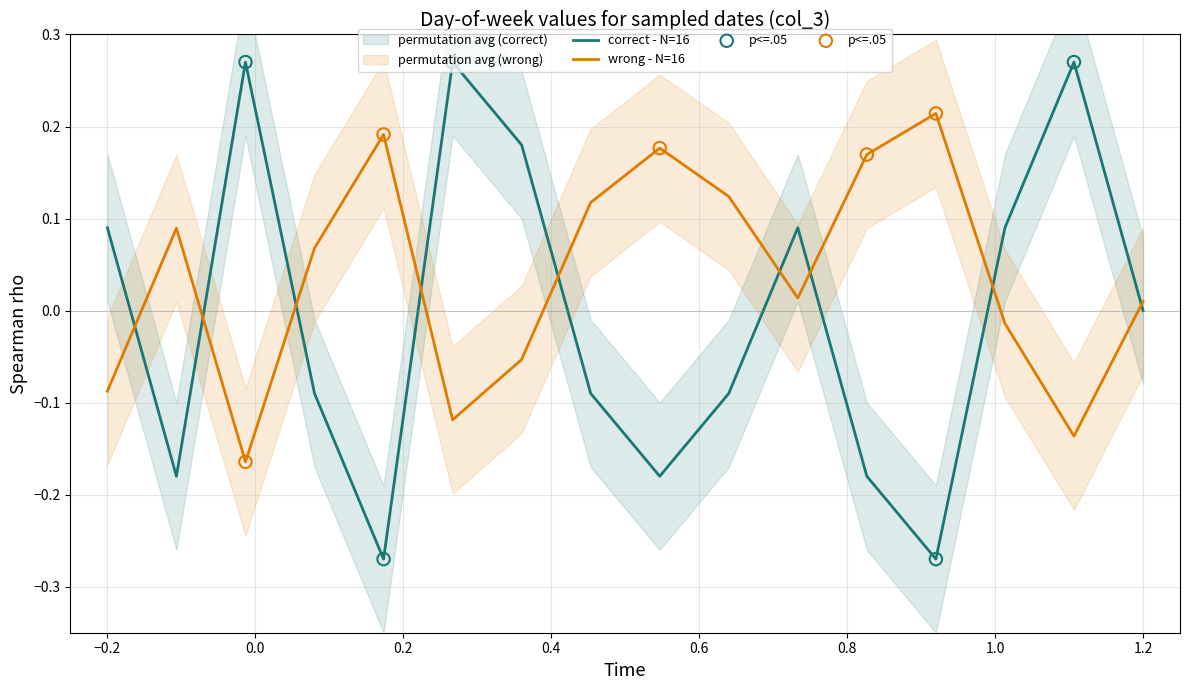

At how many categories does at least one series exceed 0?

16